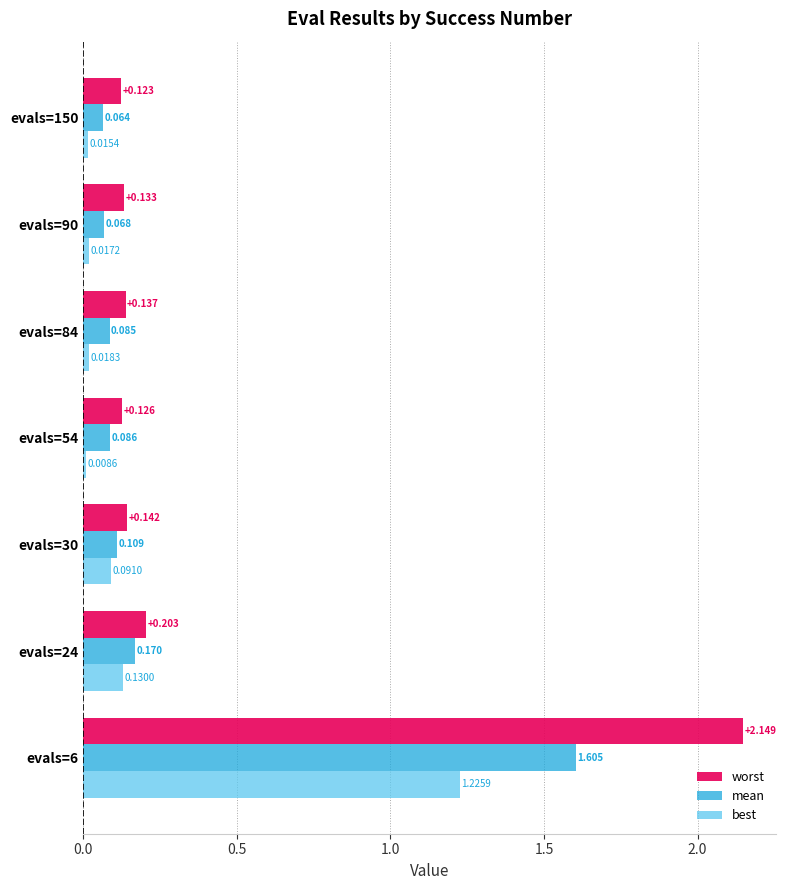

List the series in order of their peak value, highest first.

worst, mean, best